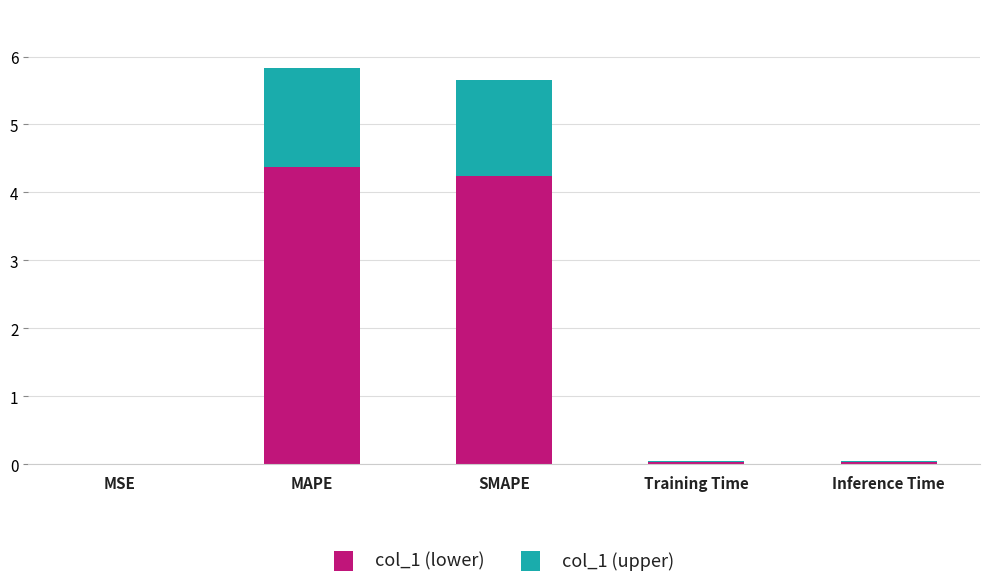

What is the total value across all series at MAPE?

5.8